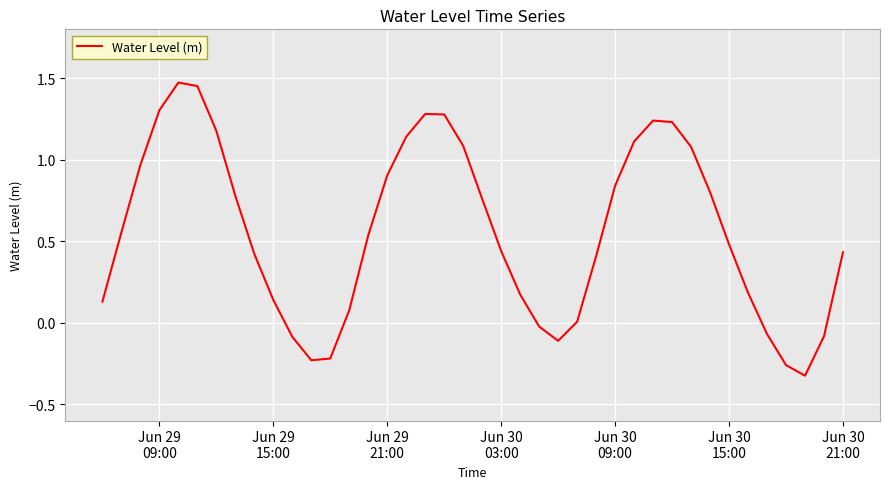

Count the number of data series in this chart.

1